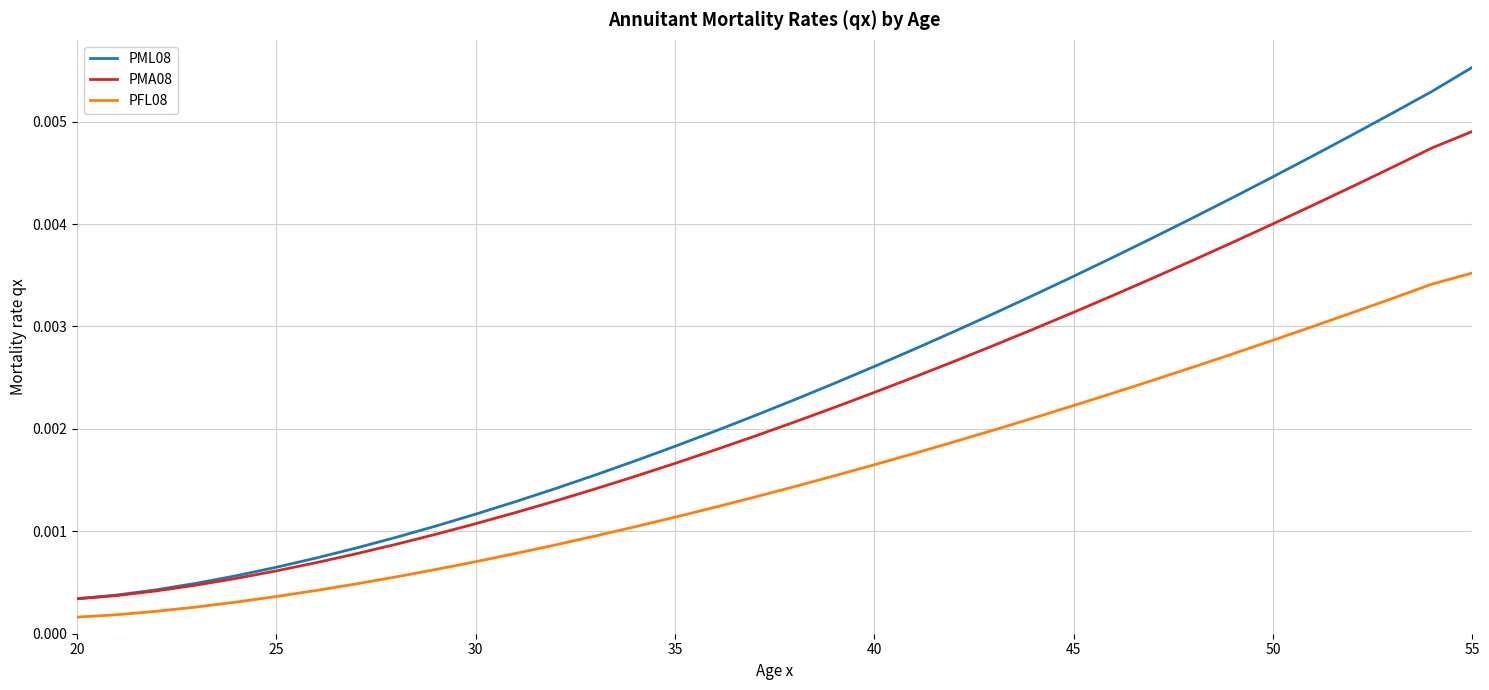

Rank the series by their maximum value, from highest to lowest.

PML08, PMA08, PFL08